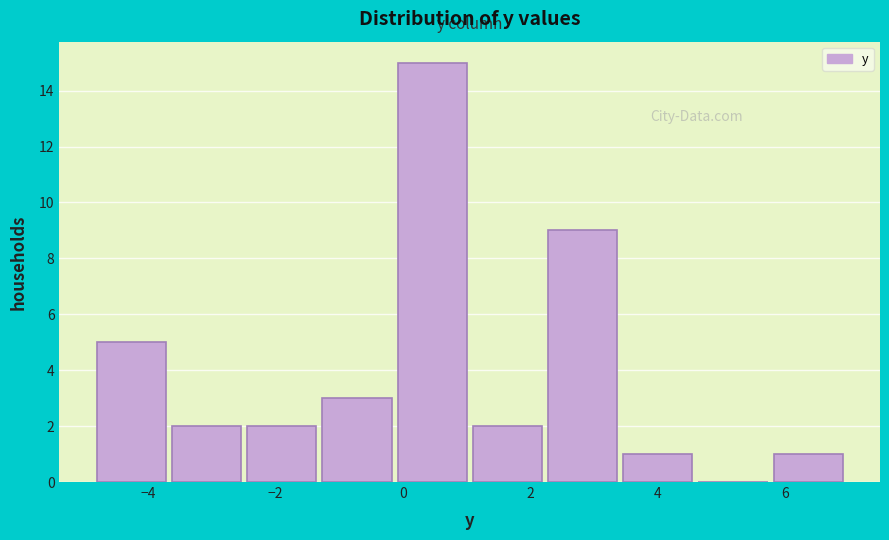

Reading left to right, list every bar in this chart as the range it spans on the x-axis followed by its height. Neither the bar edges nor the heights are printed on the chart, so give them approximately, as read against the axes.

-4.80 to -3.62: 5
-3.62 to -2.44: 2
-2.44 to -1.26: 2
-1.26 to -0.08: 3
-0.08 to 1.10: 15
1.10 to 2.28: 2
2.28 to 3.46: 9
3.46 to 4.64: 1
4.64 to 5.82: 0
5.82 to 7.00: 1